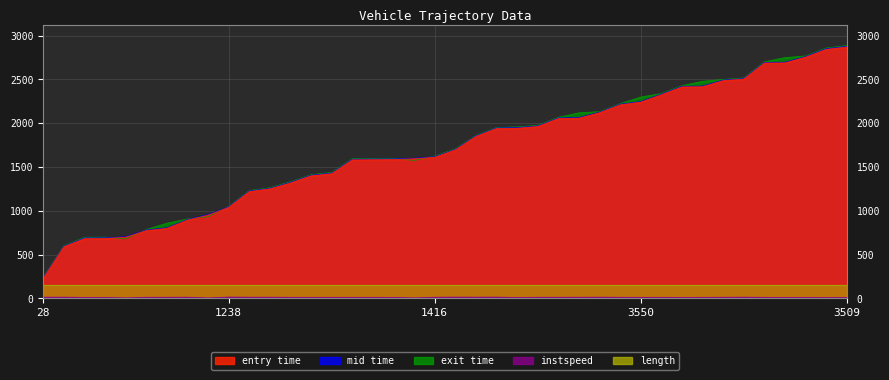

Which label corresponds to the largest value in the chart?

3509